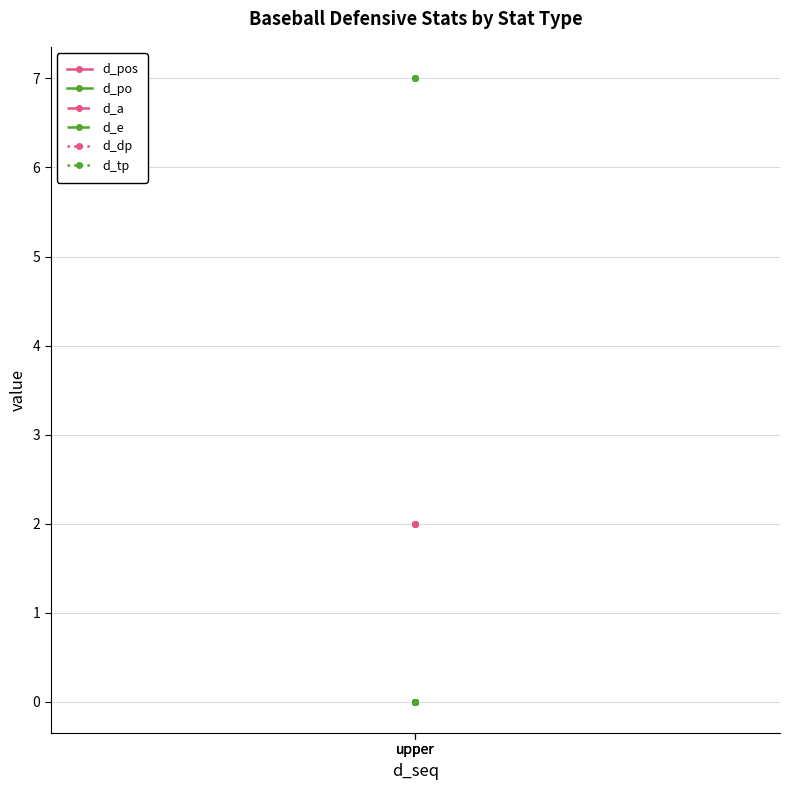

At upper, list the series in order from smallest to largest.

d_a, d_e, d_dp, d_tp, d_pos, d_po